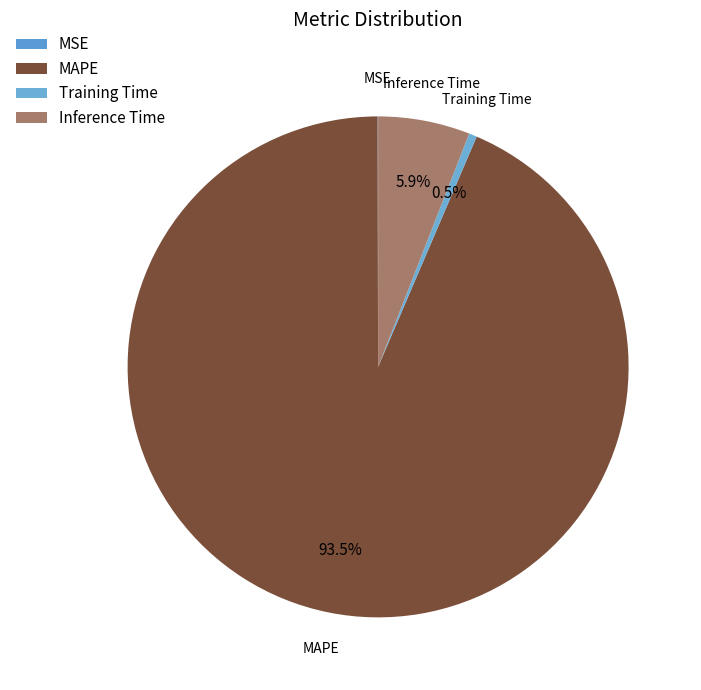

To the nearest percent, what percentage of the pie is Inference Time?

6%